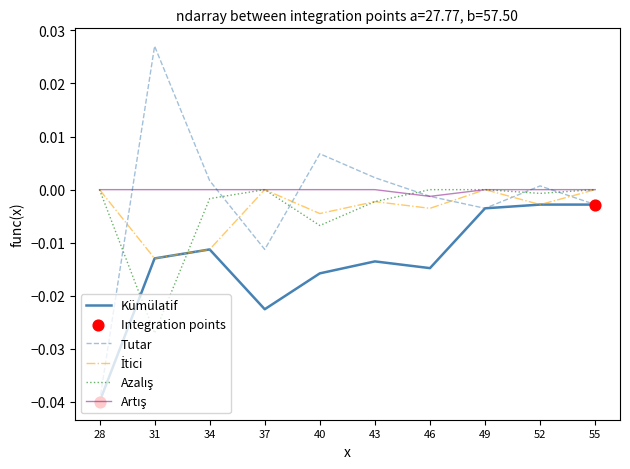

Which series has the largest range (max minus min)?

Tutar